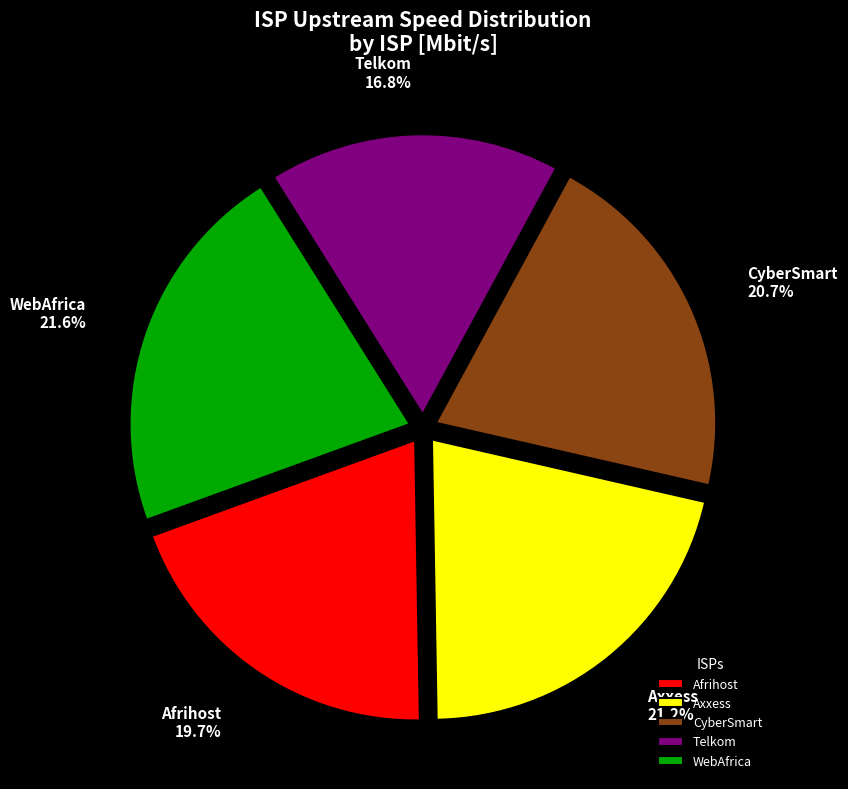

Between WebAfrica and CyberSmart, which is larger?

WebAfrica